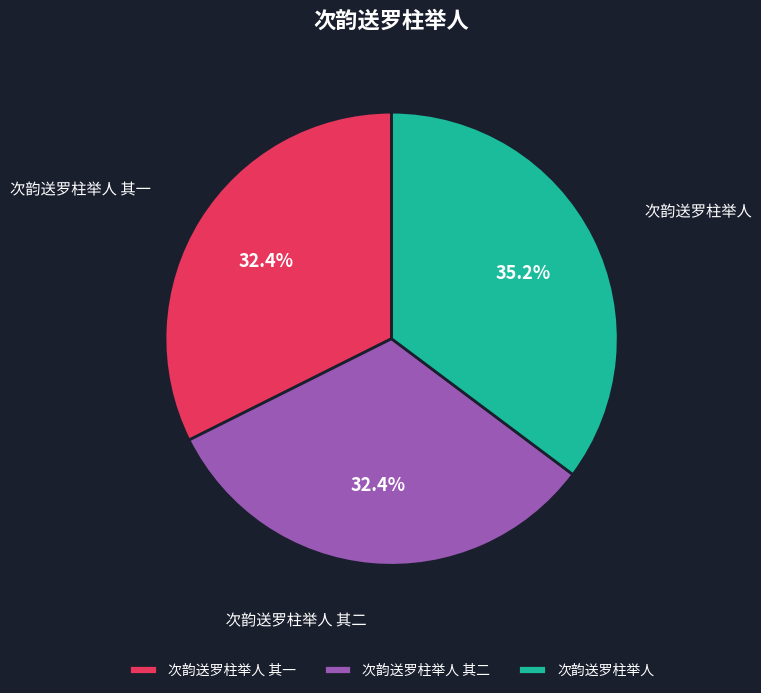

Does any single category account for the majority?

No